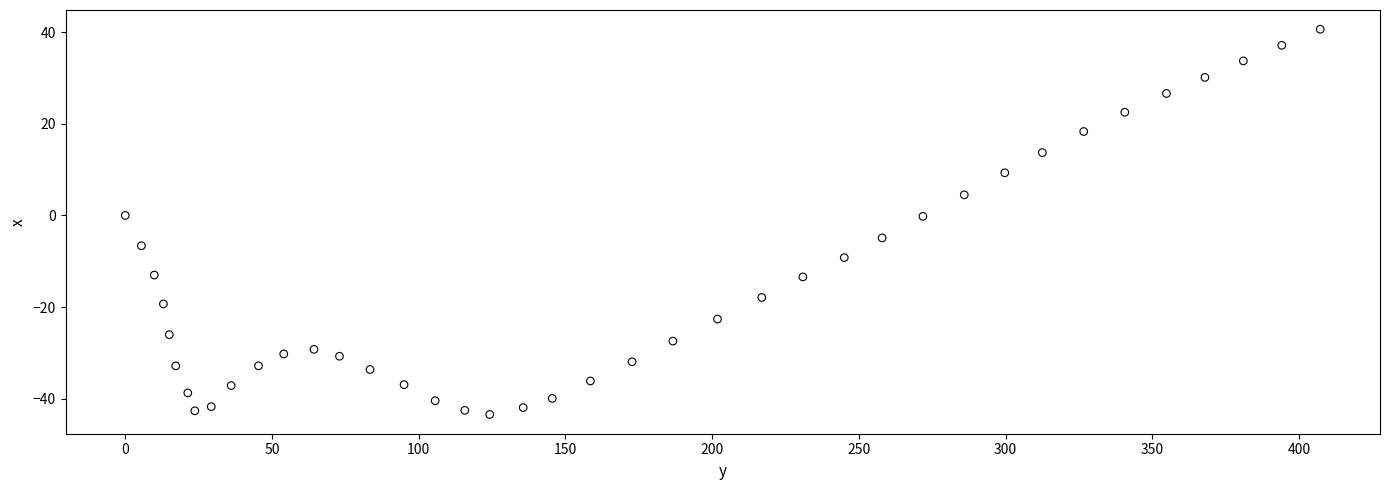

What is the range of Y values (max minus min)?

84.0